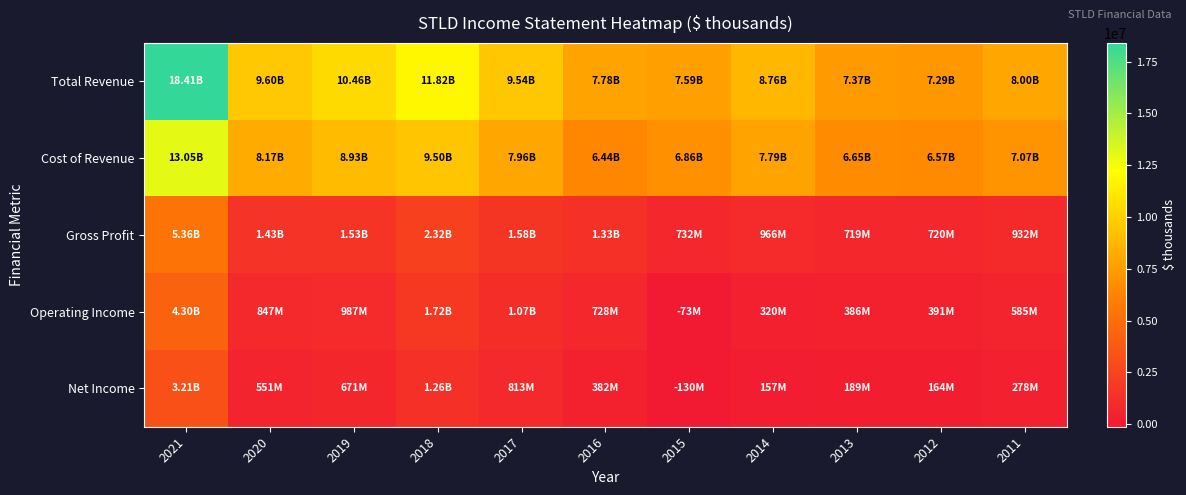

How many series are shown in this chart?

5